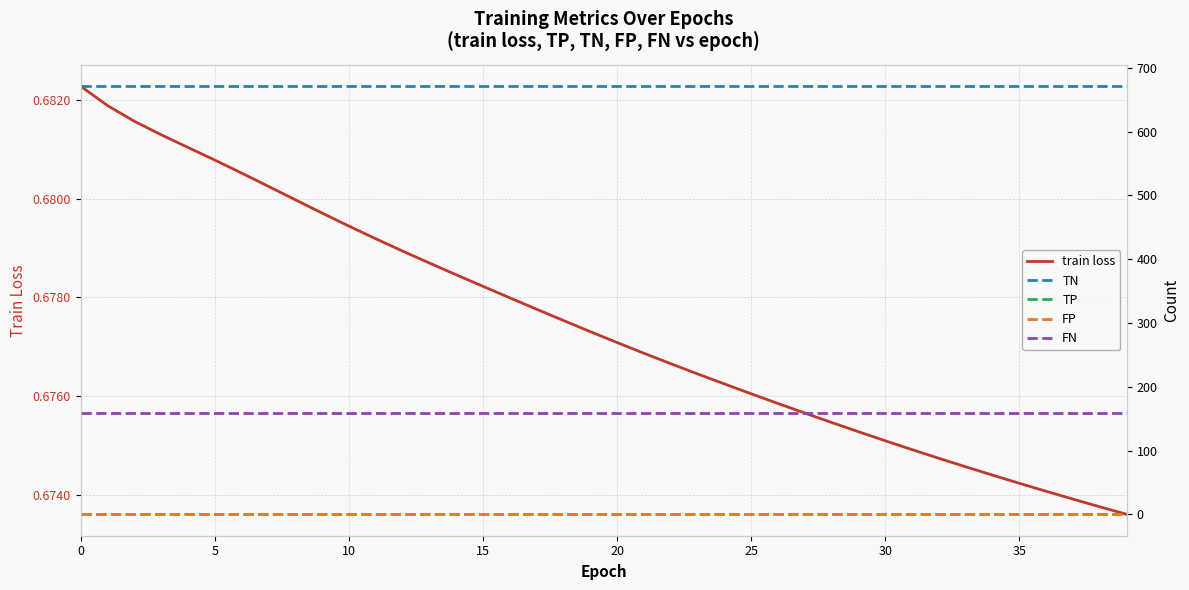

At how many categories does at least one series exceed 610?

40